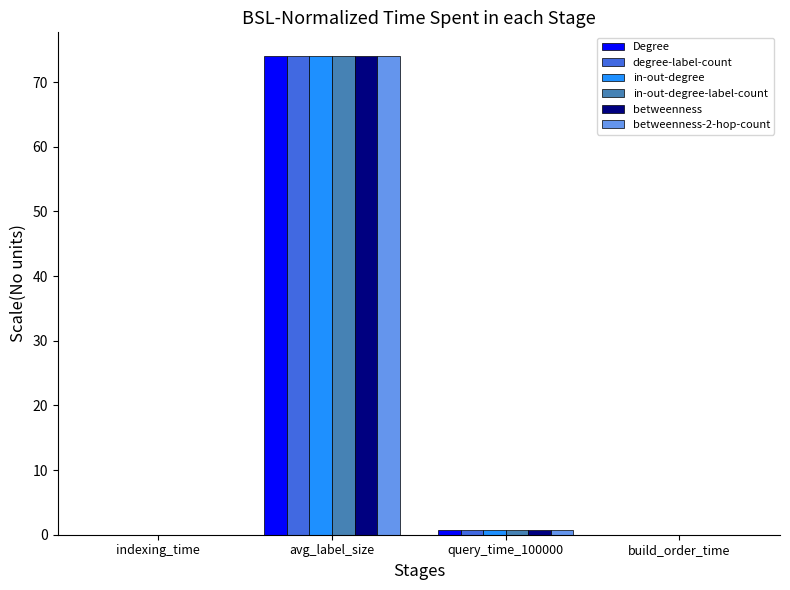

At which category is the sum across all series the highest?

avg_label_size